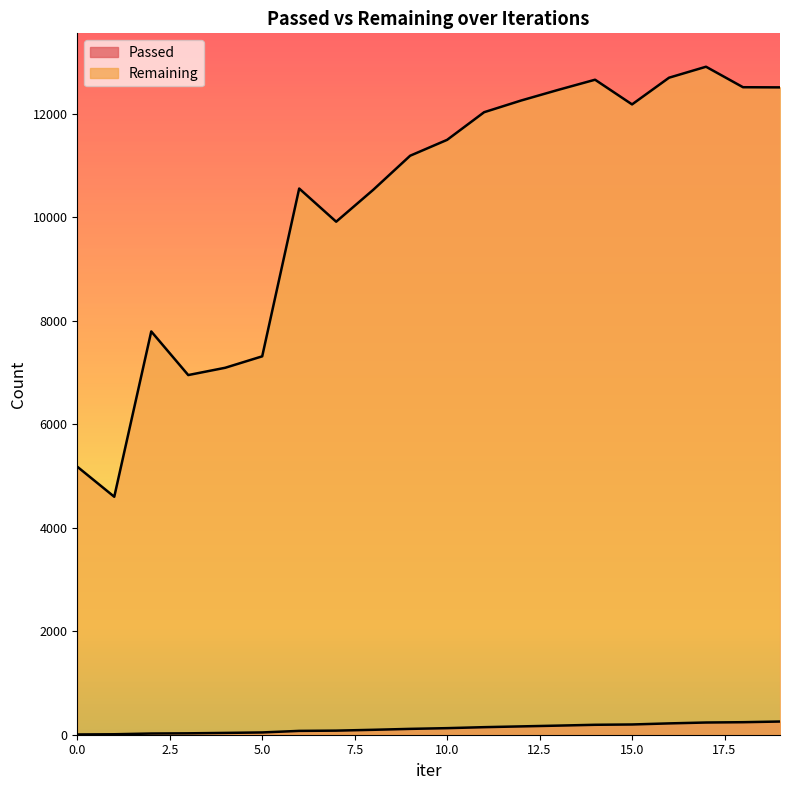

List the labels in order of Passed value, largest first.

19, 18, 17, 16, 15, 14, 13, 12, 11, 10, 9, 8, 7, 6, 5, 4, 3, 2, 1, 0